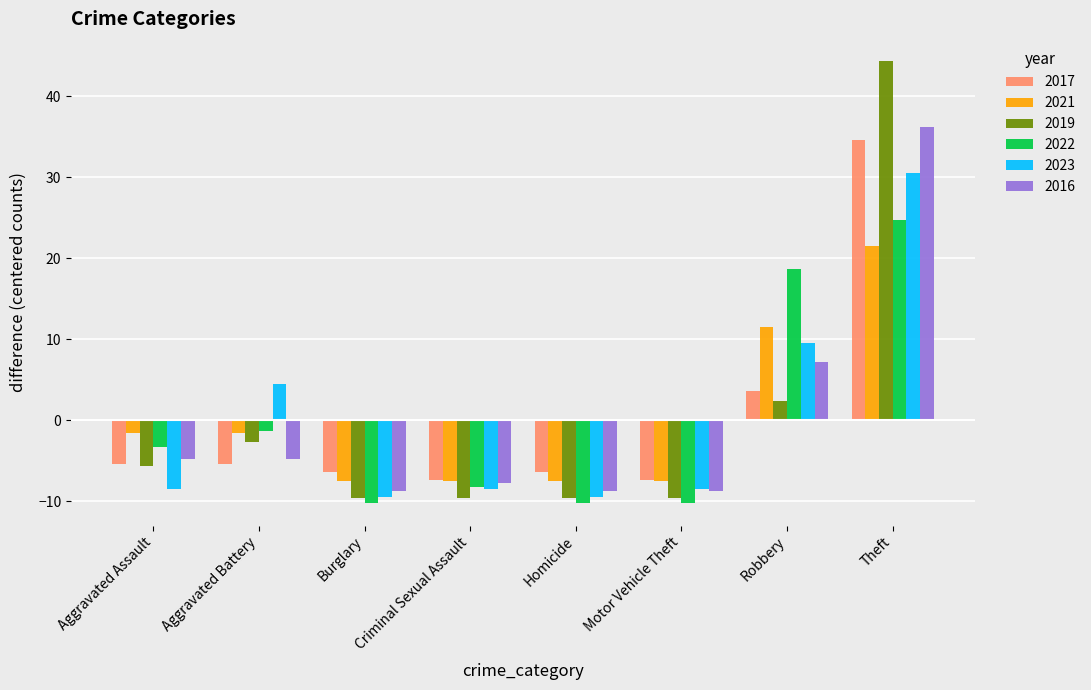

Are the bars horizontal?

No